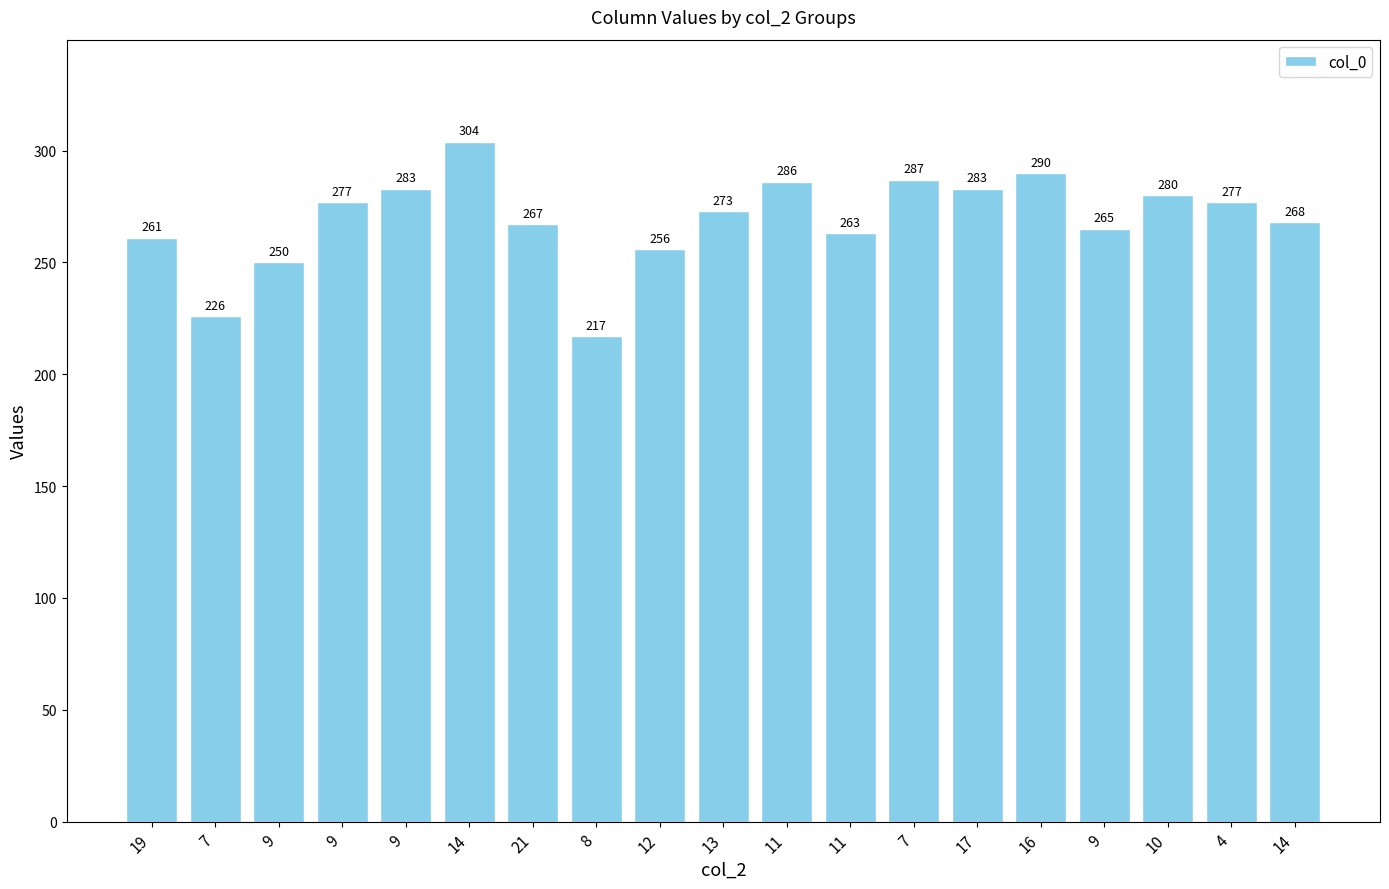

The chart shows a value of 64 at 13. True or false?

False